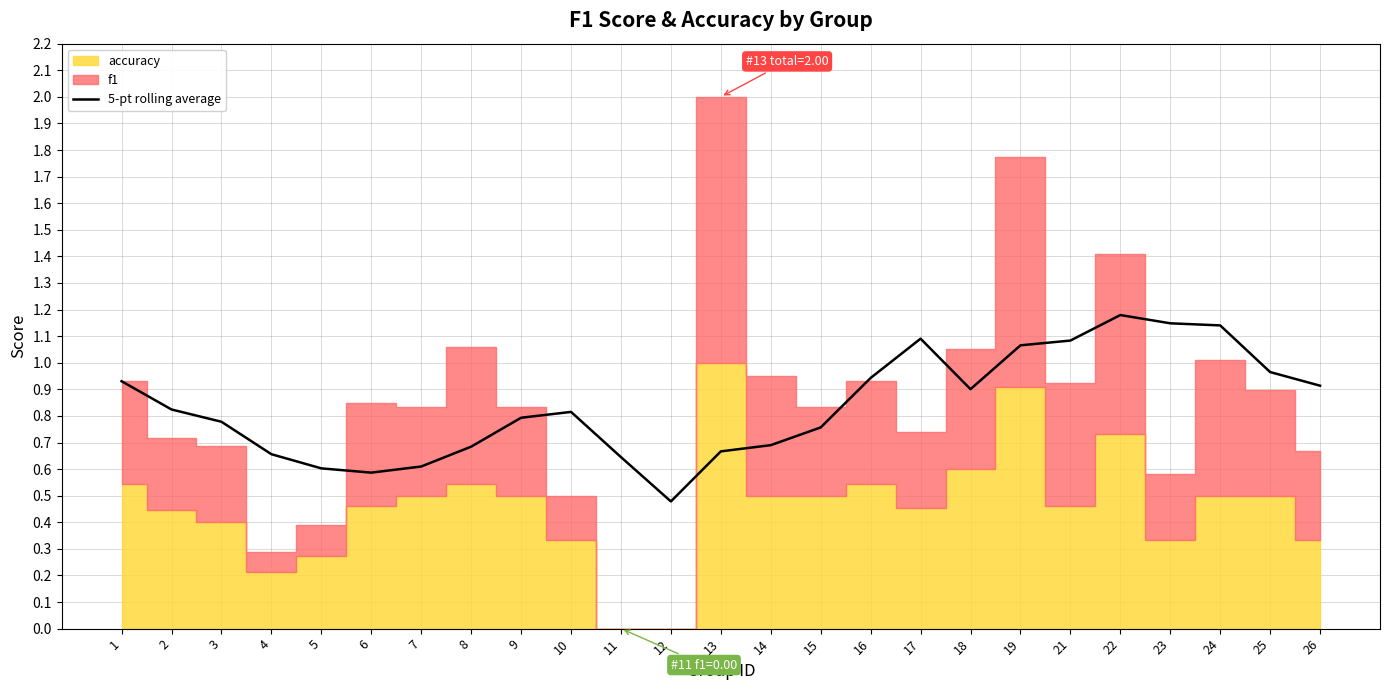

The 5-pt rolling average series shows 1.1 at 21. True or false?

True